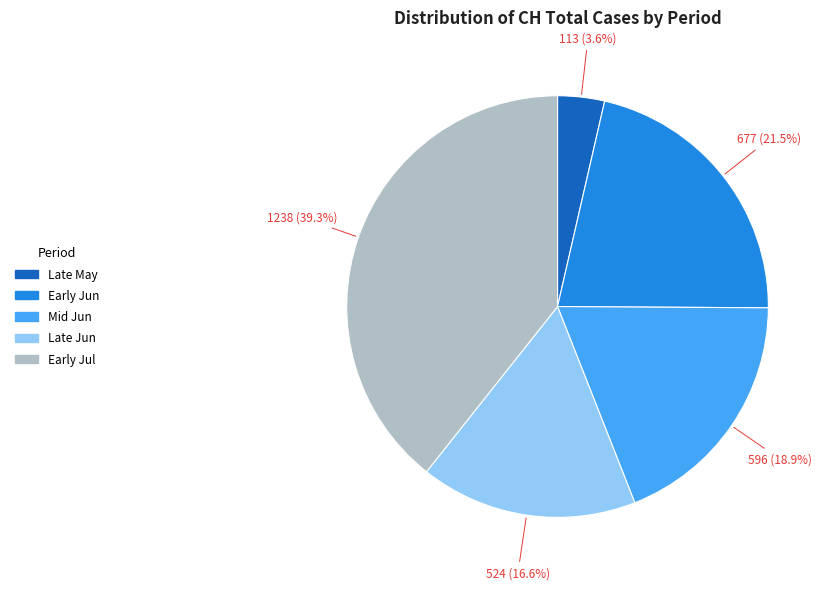

Does any single category account for the majority?

No